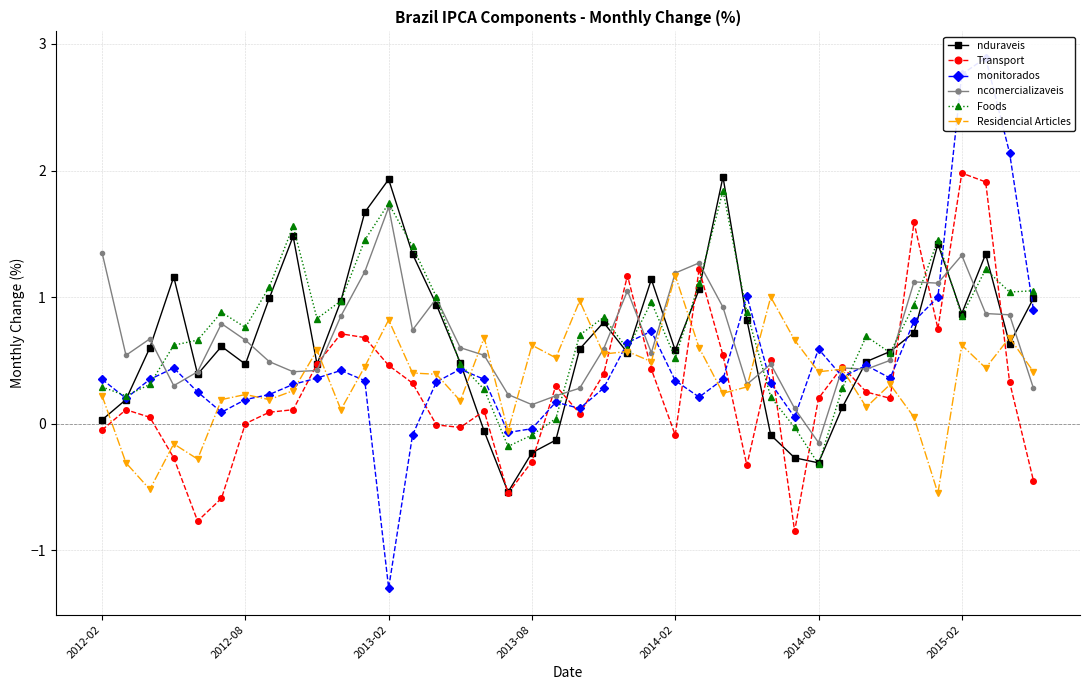

The Foods series shows -0.3 at 2014-08. True or false?

True